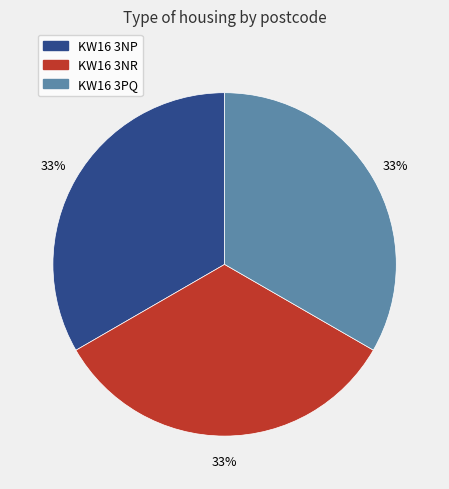

True or false: KW16 3NR accounts for 21% of the total.

False